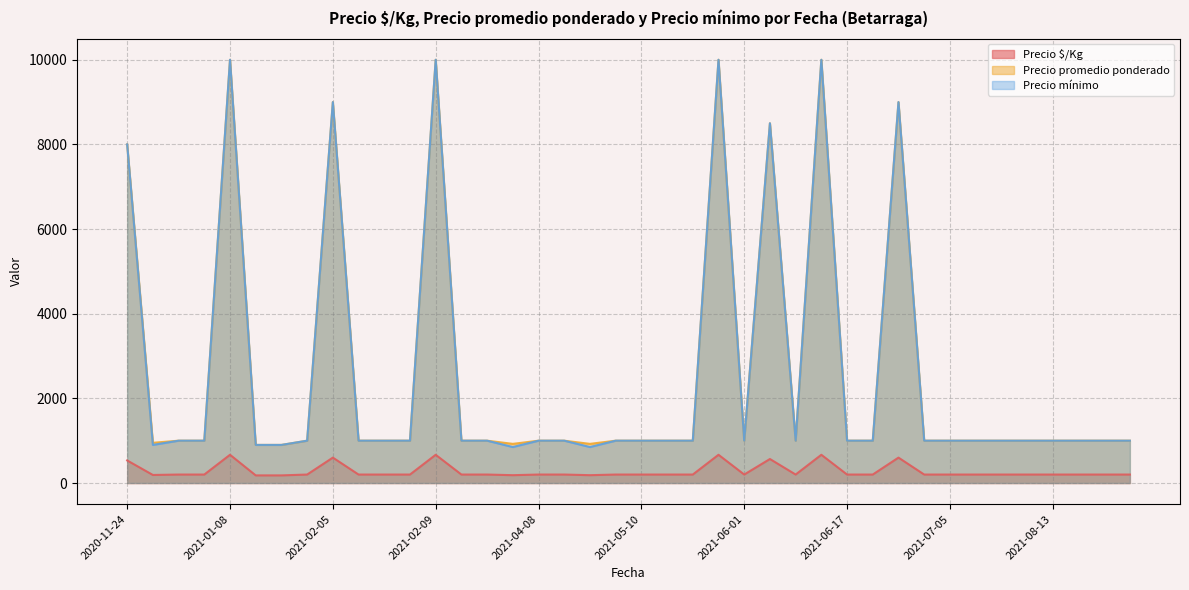

True or false: Precio promedio ponderado and Precio $/Kg intersect in this chart.

False